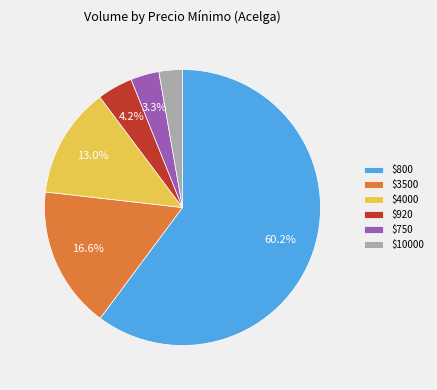

Count the number of slices in the pie.

6